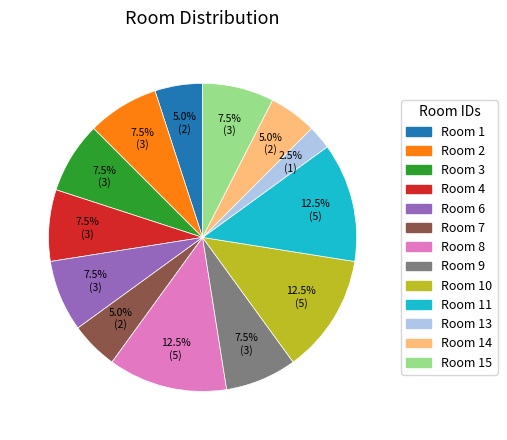

What is the smallest slice in the pie chart?

Room 13